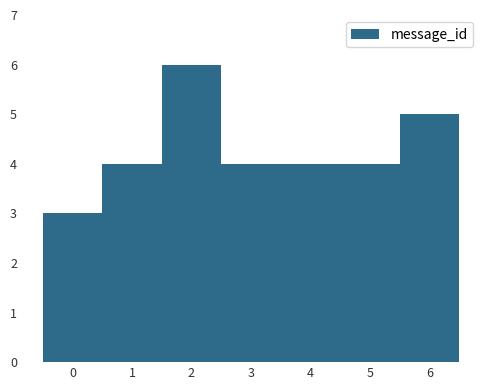

Reading left to right, transcribe this chart: for each bar, give the range it covers on the x-axis and its height. The values are not printed on the chart, so give them approximately, as read against the axis.

-0.5 to 0.5: 3
0.5 to 1.5: 4
1.5 to 2.5: 6
2.5 to 3.5: 4
3.5 to 4.5: 4
4.5 to 5.5: 4
5.5 to 6.5: 5